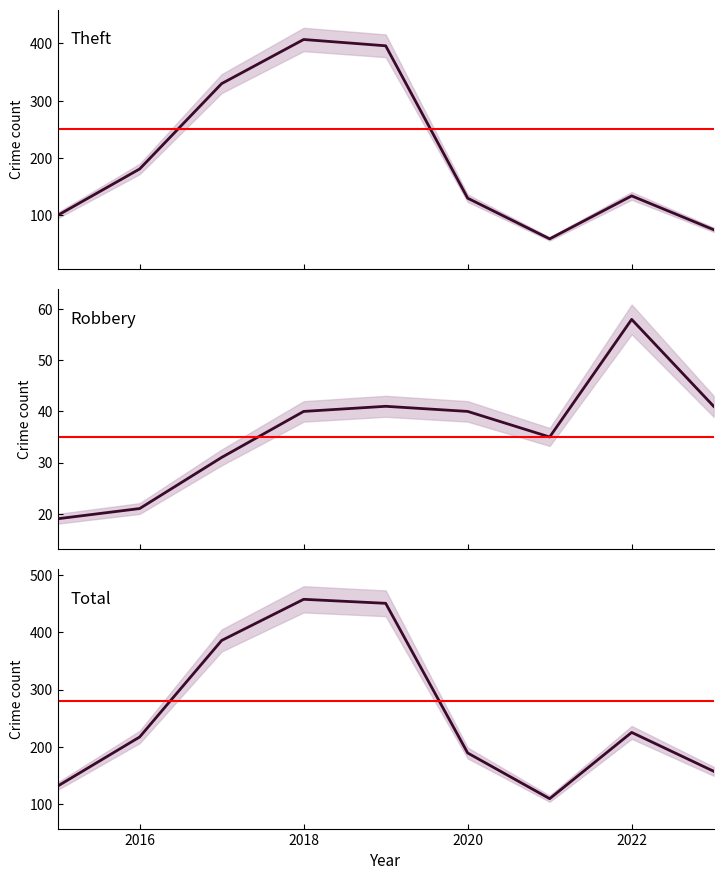

What are all the series names shown in the legend?

Robbery, Theft, Total